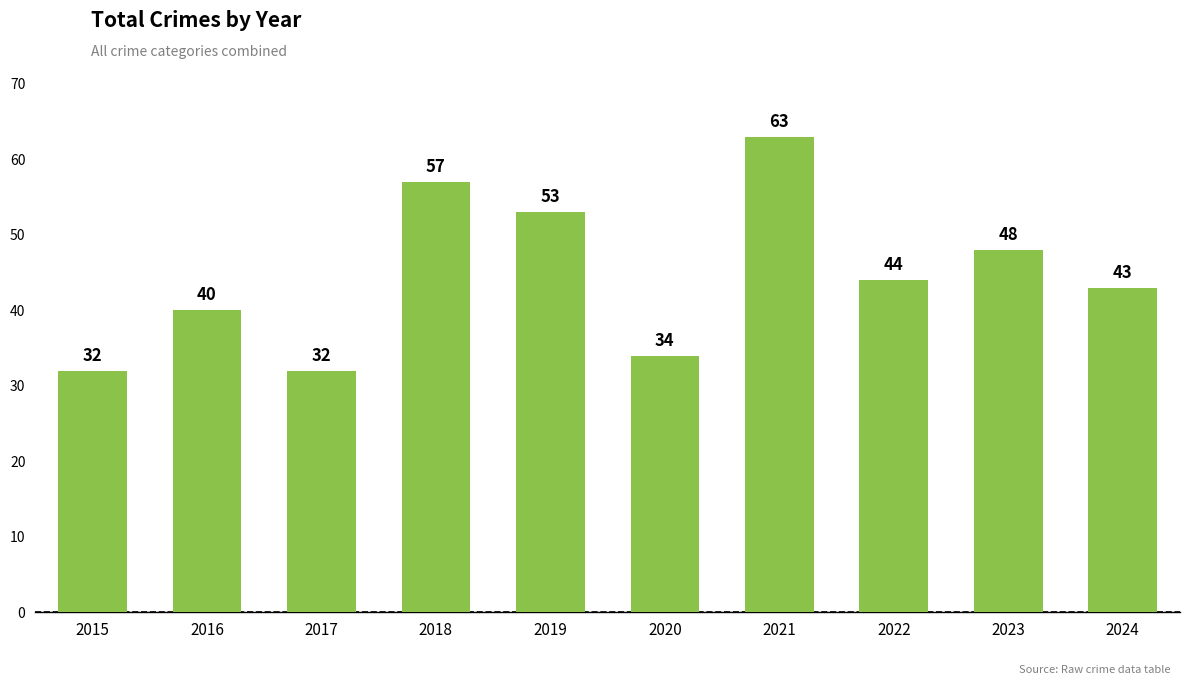

What is the value of the 8th bar from the left?

44